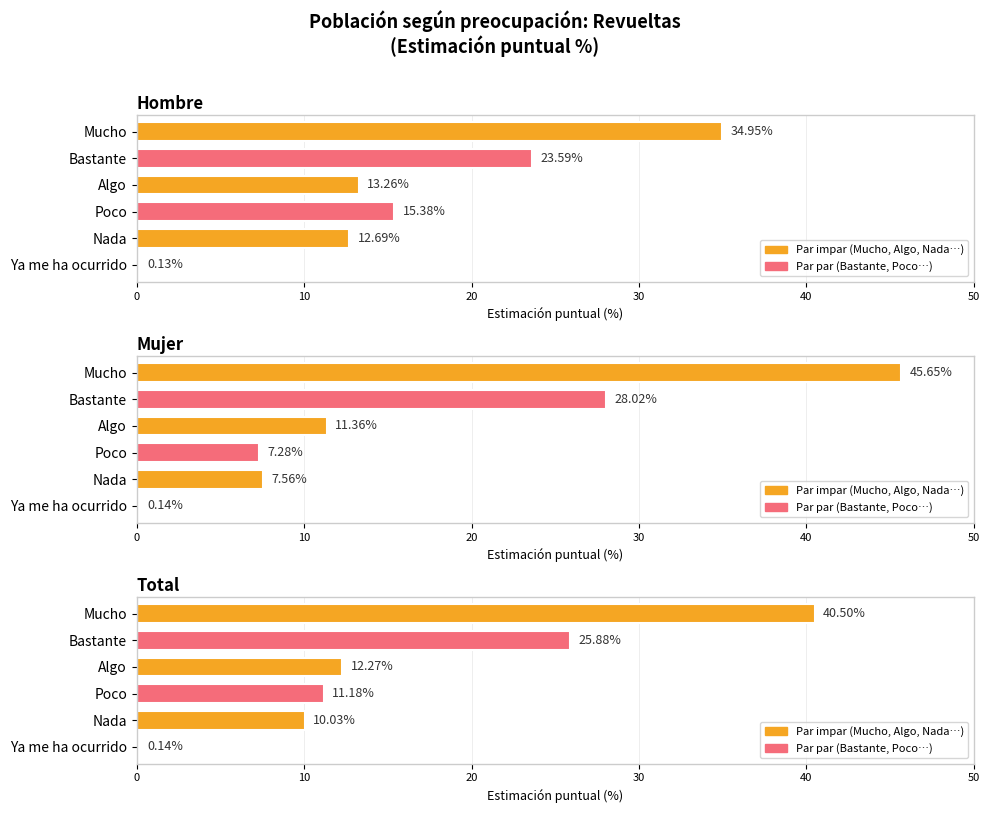

List the series in order of their peak value, highest first.

Mujer, Total, Hombre